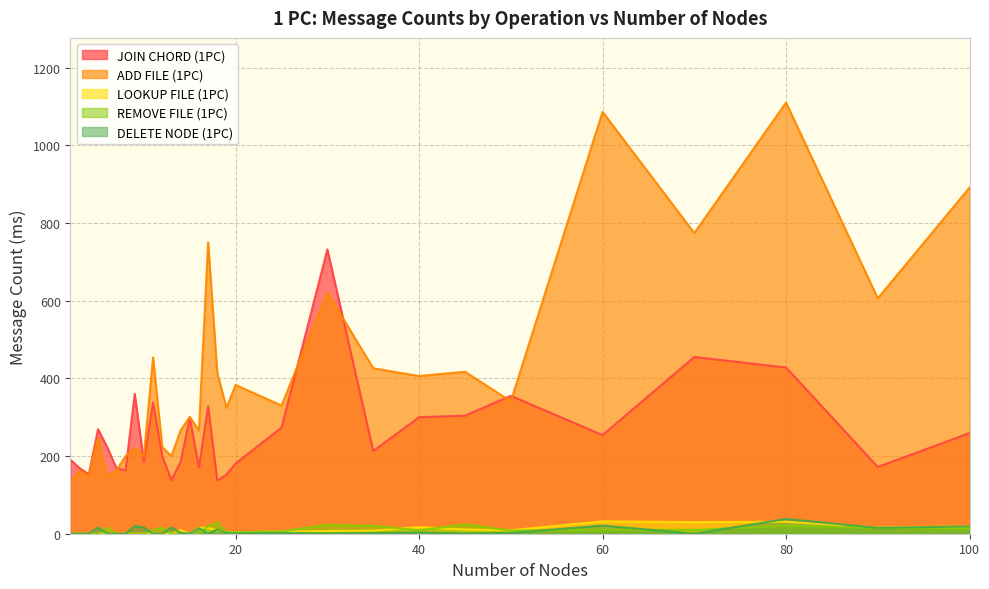

How many categories are shown in the chart?

30